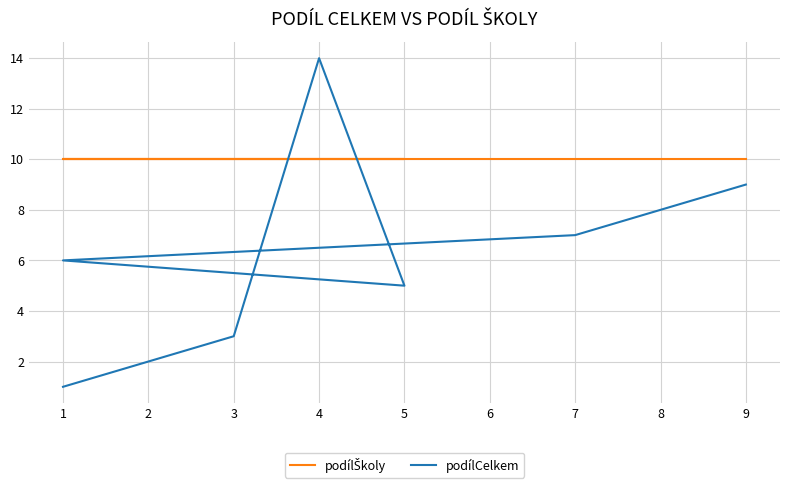

How many series are shown in this chart?

2